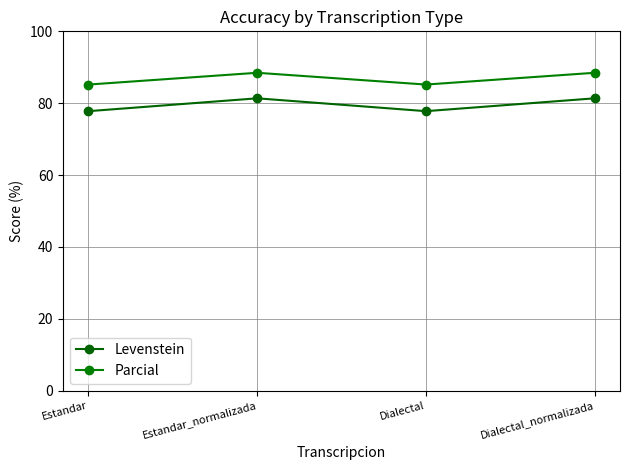

How many lines are shown in the chart?

2